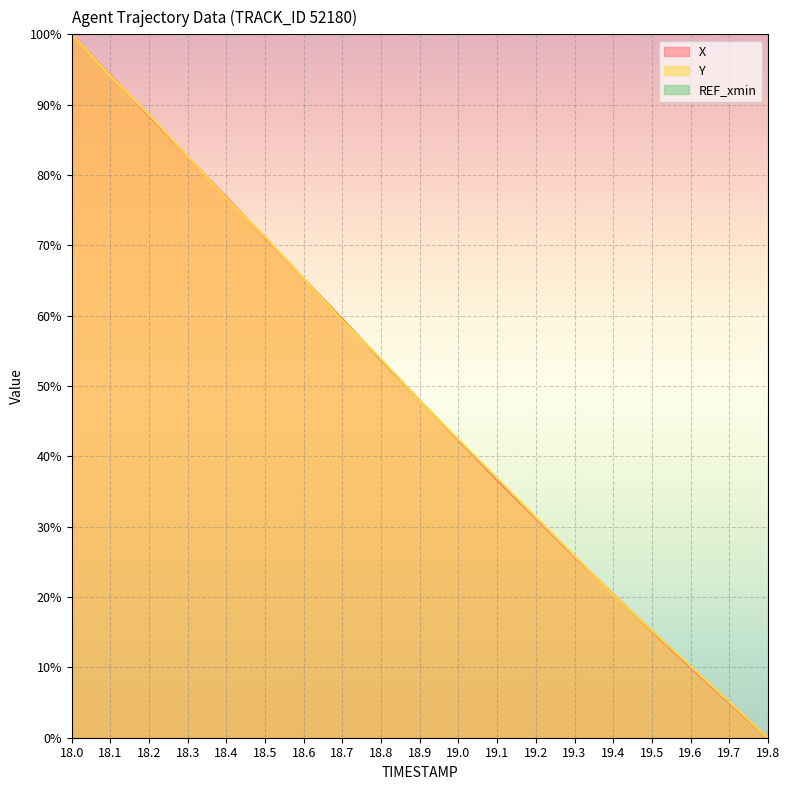

Is it true that Y equals 21.8 at 19.5?

False